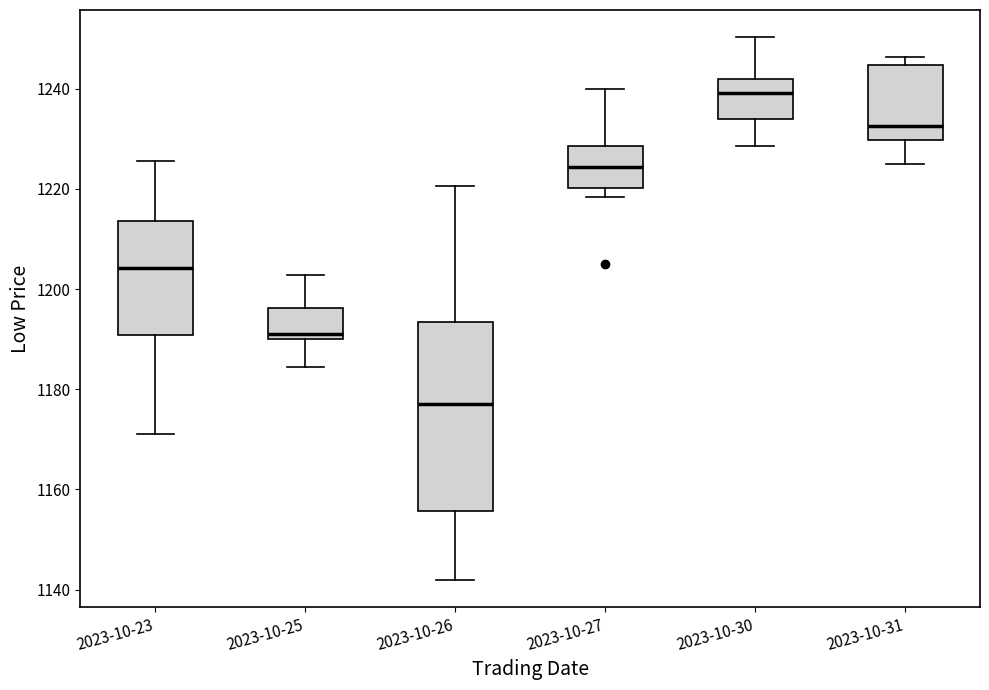

Where is the lower edge of the box for 2023-10-31 on the y-axis? The values are not printed on the chart, so give them approximately, as read against the axis.

1230